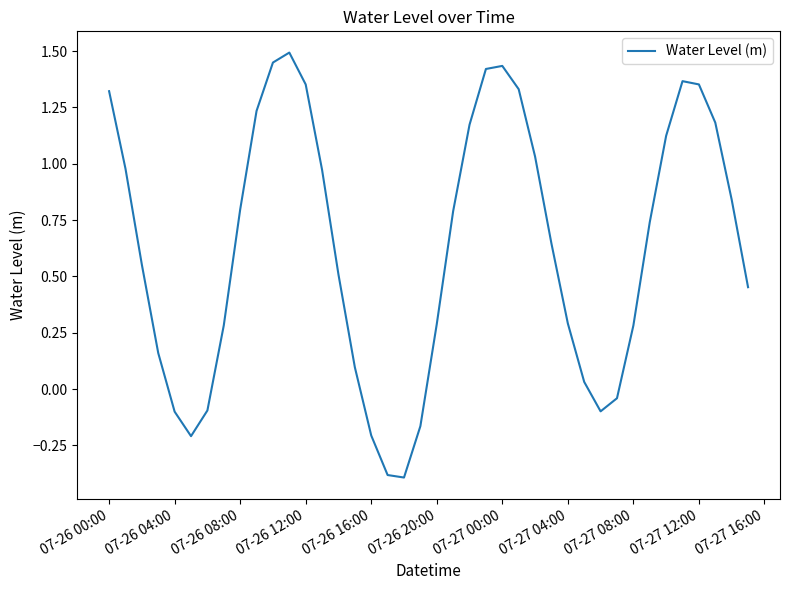

How many values are above zero?

31